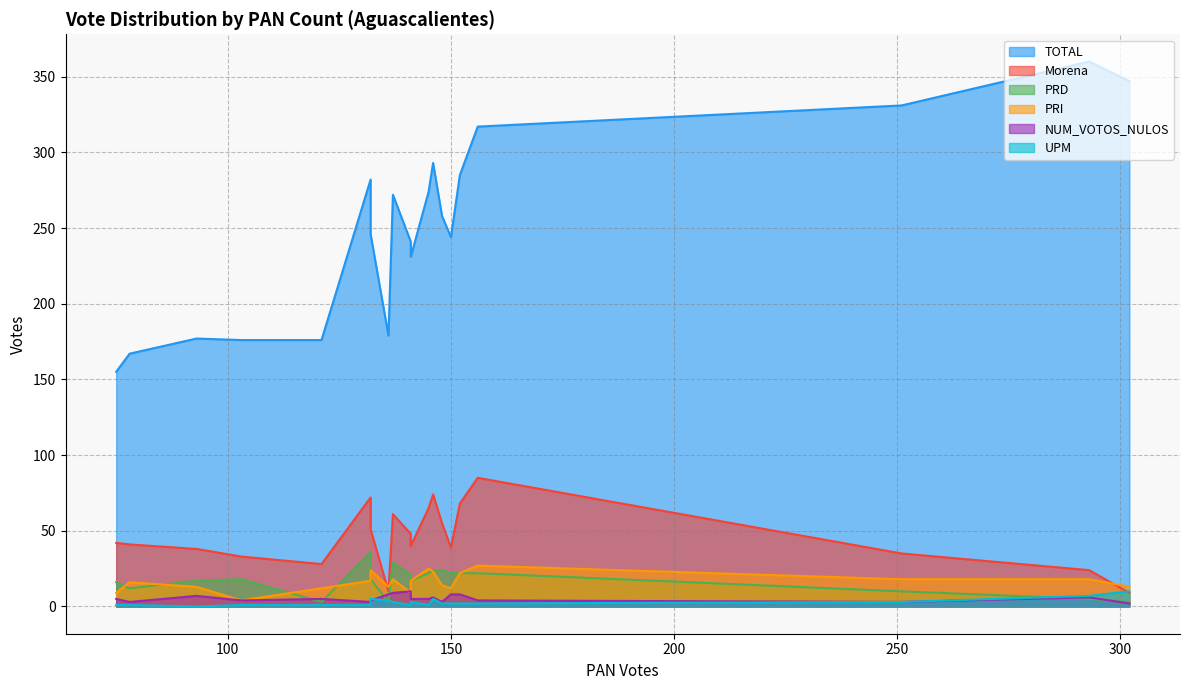

Which series has the largest range (max minus min)?

TOTAL